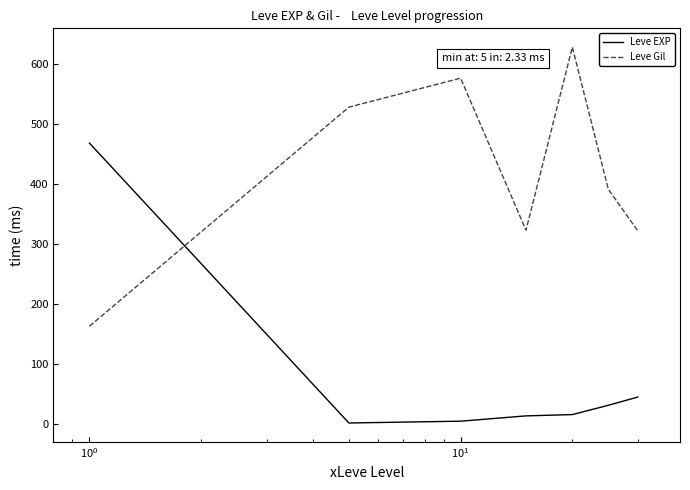

What is the difference between the second highest and minimum values in the Leve EXP series?

43.2